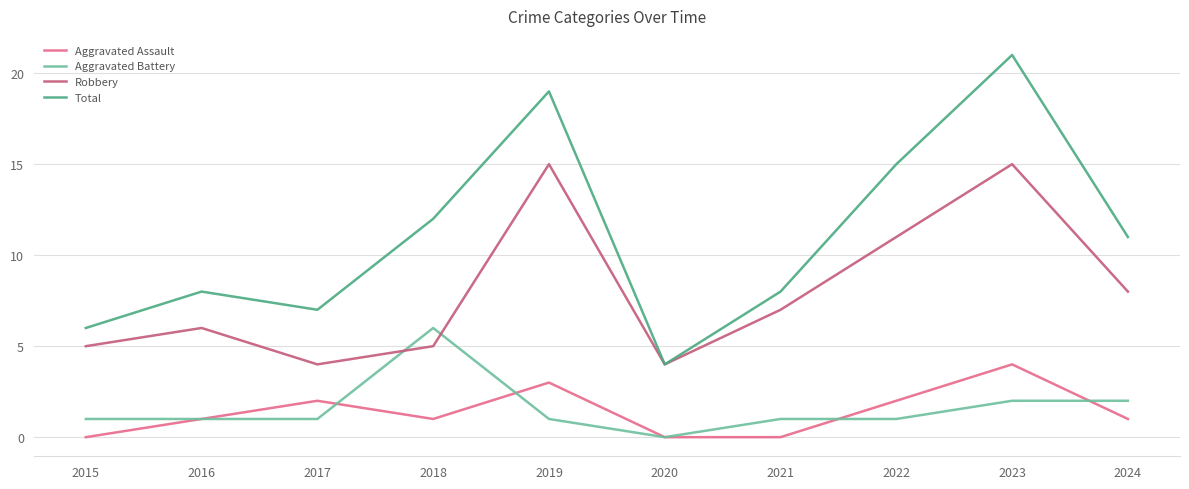

Rank the series at 2019 from lowest to highest value.

Aggravated Battery, Aggravated Assault, Robbery, Total